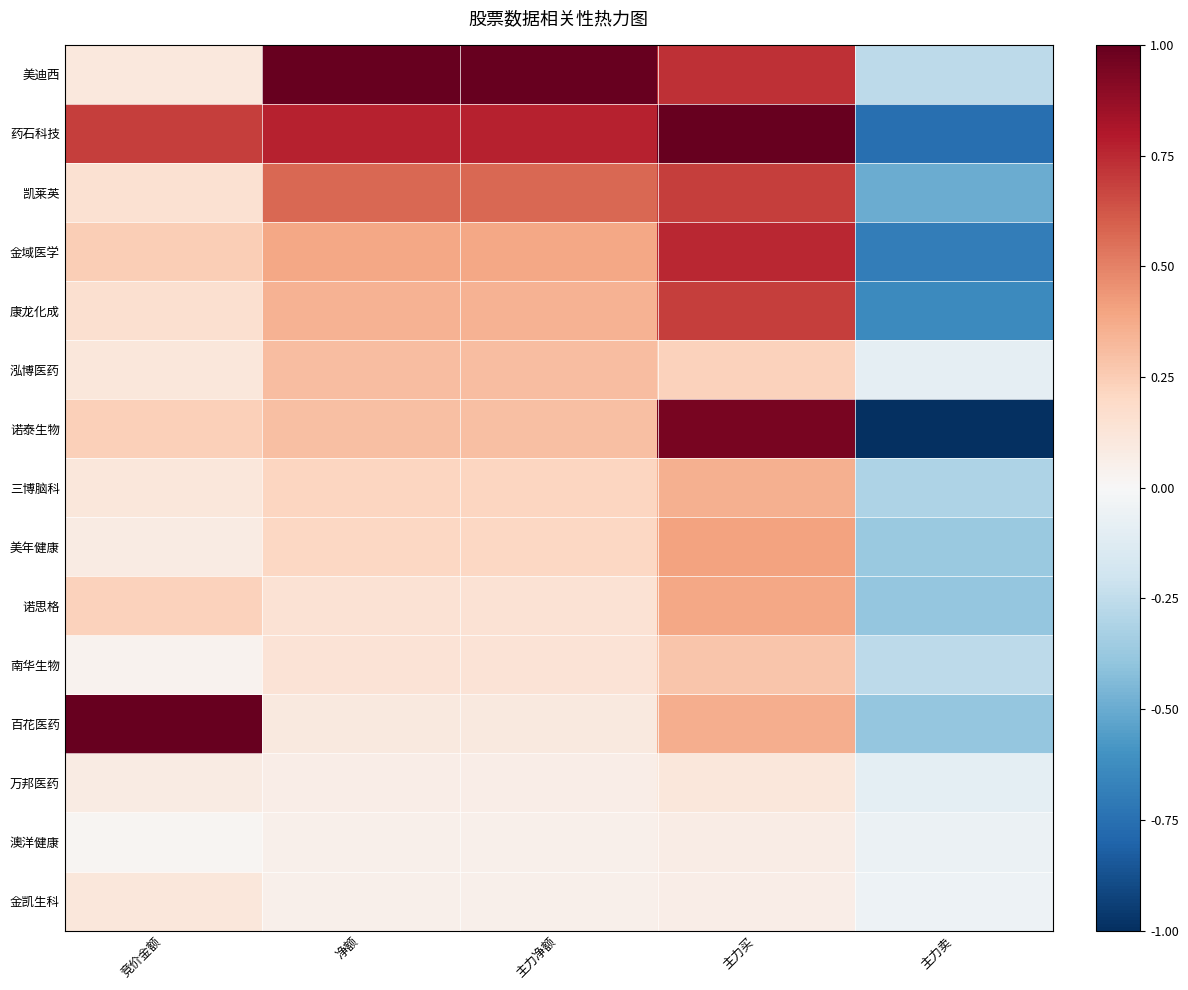

Reading right to left, extract all data points from this chart.

美迪西: 主力卖=-0.3	主力买=0.7	主力净额=1.0	净额=1.0	竞价金额=0.1
药石科技: 主力卖=-0.8	主力买=1.0	主力净额=0.8	净额=0.8	竞价金额=0.7
凯莱英: 主力卖=-0.5	主力买=0.7	主力净额=0.6	净额=0.6	竞价金额=0.2
金域医学: 主力卖=-0.7	主力买=0.8	主力净额=0.4	净额=0.4	竞价金额=0.2
康龙化成: 主力卖=-0.6	主力买=0.7	主力净额=0.3	净额=0.3	竞价金额=0.2
泓博医药: 主力卖=-0.1	主力买=0.2	主力净额=0.3	净额=0.3	竞价金额=0.1
诺泰生物: 主力卖=-1.0	主力买=1.0	主力净额=0.3	净额=0.3	竞价金额=0.2
三博脑科: 主力卖=-0.3	主力买=0.4	主力净额=0.2	净额=0.2	竞价金额=0.1
美年健康: 主力卖=-0.4	主力买=0.4	主力净额=0.2	净额=0.2	竞价金额=0.1
诺思格: 主力卖=-0.4	主力买=0.4	主力净额=0.1	净额=0.1	竞价金额=0.2
南华生物: 主力卖=-0.3	主力买=0.3	主力净额=0.1	净额=0.1	竞价金额=0.0
百花医药: 主力卖=-0.4	主力买=0.4	主力净额=0.1	净额=0.1	竞价金额=1.0
万邦医药: 主力卖=-0.1	主力买=0.1	主力净额=0.1	净额=0.1	竞价金额=0.1
澳洋健康: 主力卖=-0.1	主力买=0.1	主力净额=0.1	净额=0.1	竞价金额=0.0
金凯生科: 主力卖=-0.1	主力买=0.1	主力净额=0.0	净额=0.0	竞价金额=0.1